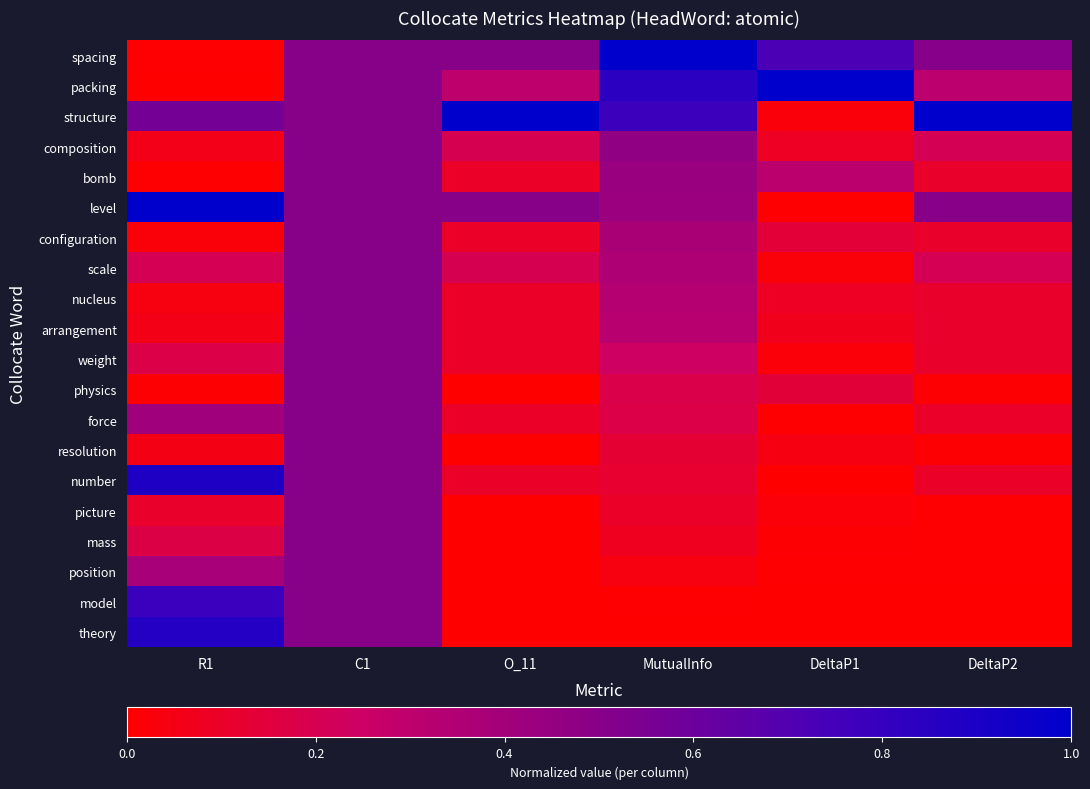

What is the difference between the highest and lowest values at R1?

1.0